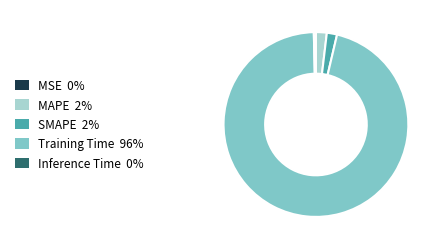

True or false: Training Time accounts for 89% of the total.

False